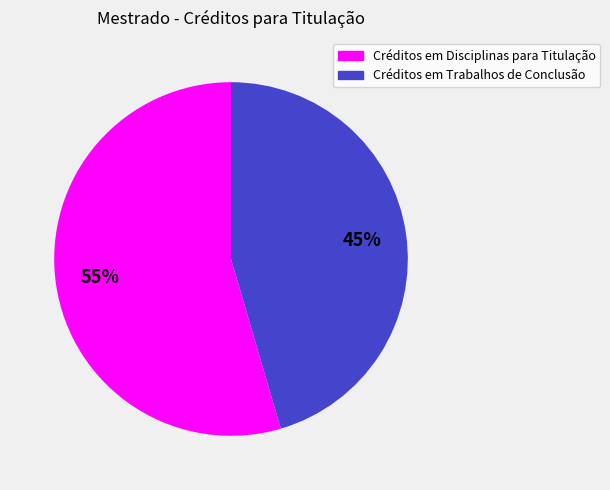

What percentage is the Créditos em Disciplinas para Titulação slice, to the nearest percent?

55%